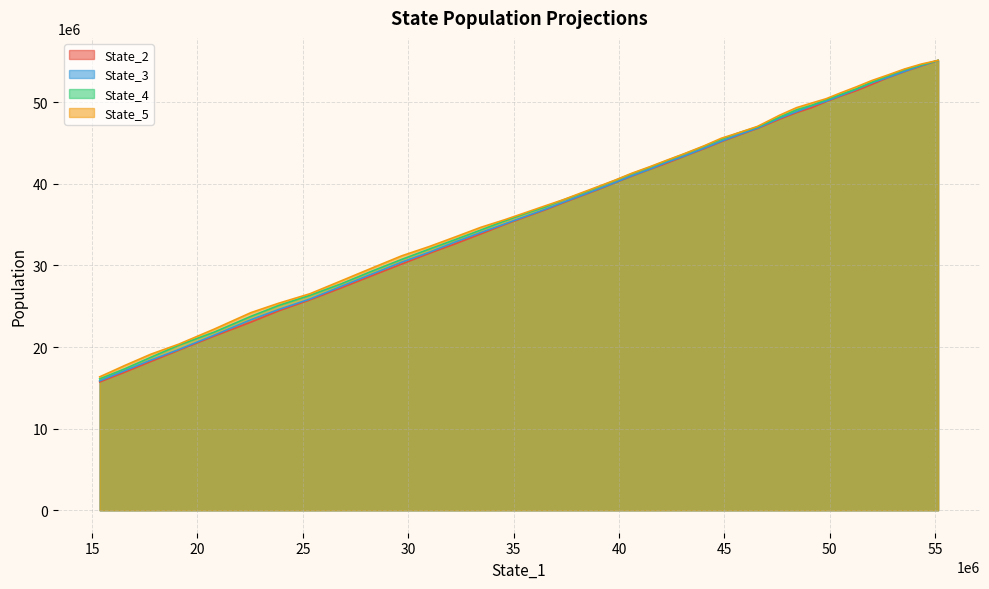

Rank the series by their average value, from lowest to highest.

State_2, State_3, State_4, State_5